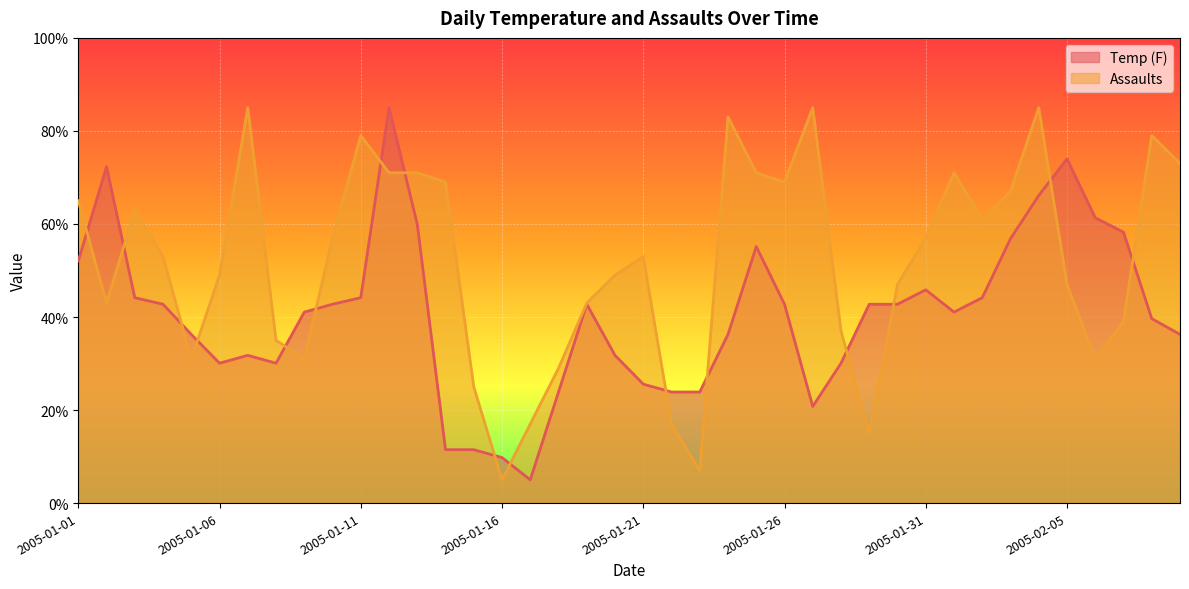

What is the value of the Temp (F) point at the 22nd from the left?

23.9